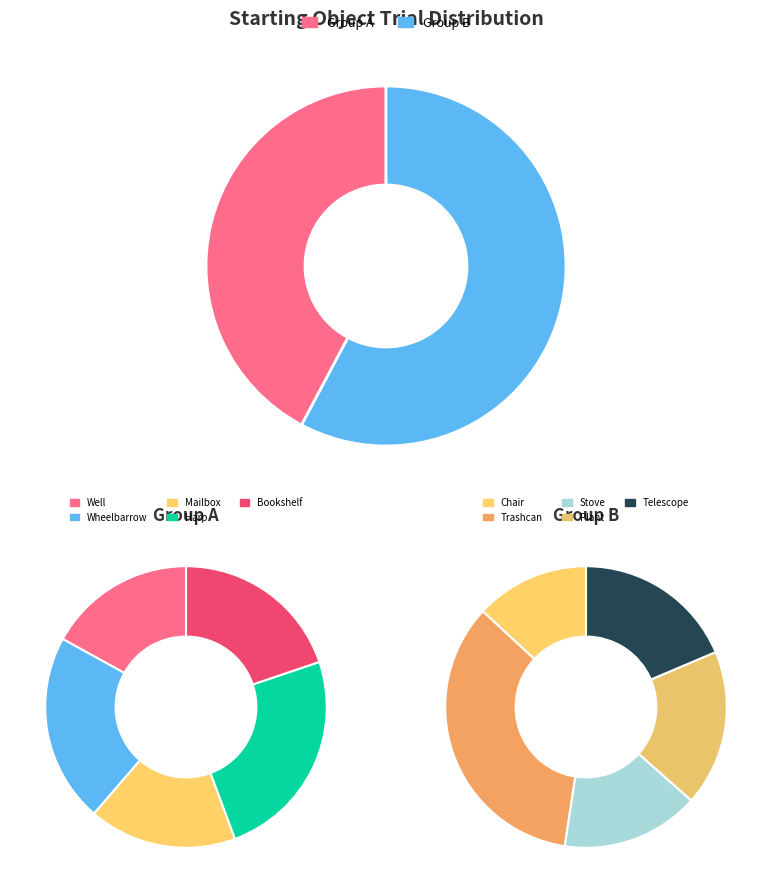

Does any single category account for the majority?

No